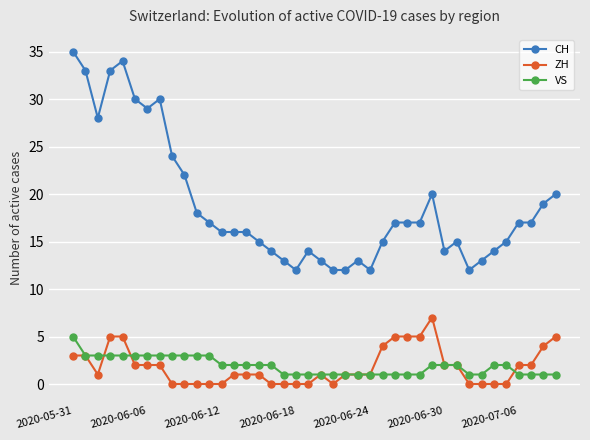

True or false: CH and ZH intersect in this chart.

False